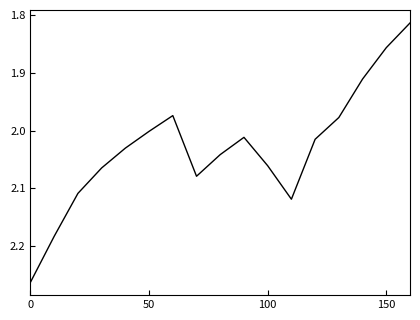

What is the difference between the maximum and minimum values?

0.4